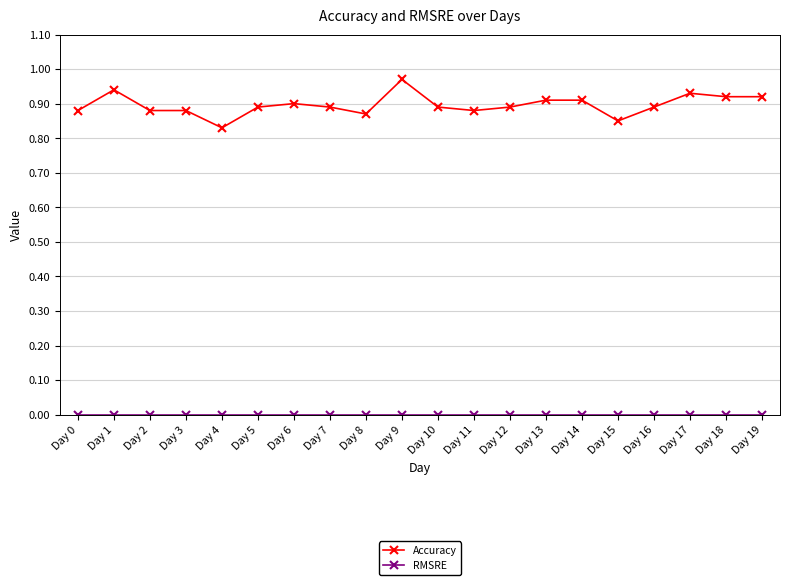

Which series has the largest total across all categories?

Accuracy